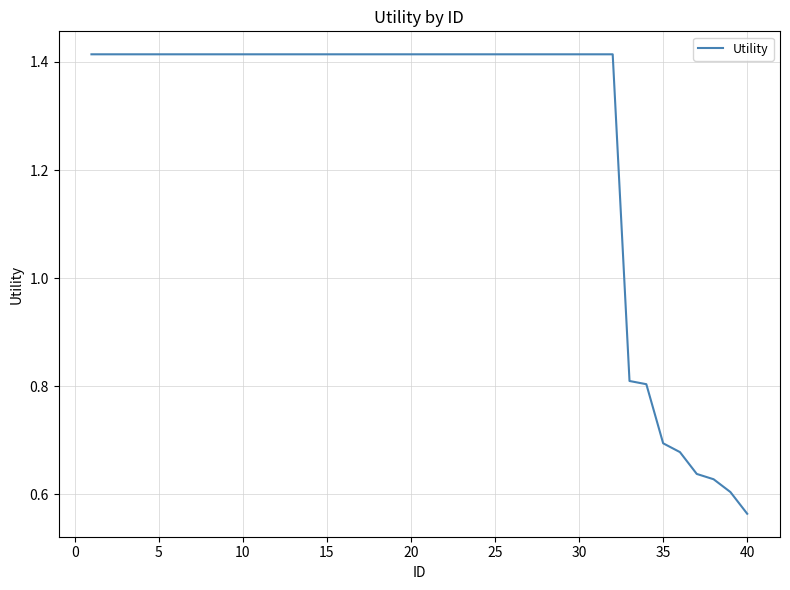

What is the difference between the maximum and minimum values?

0.9